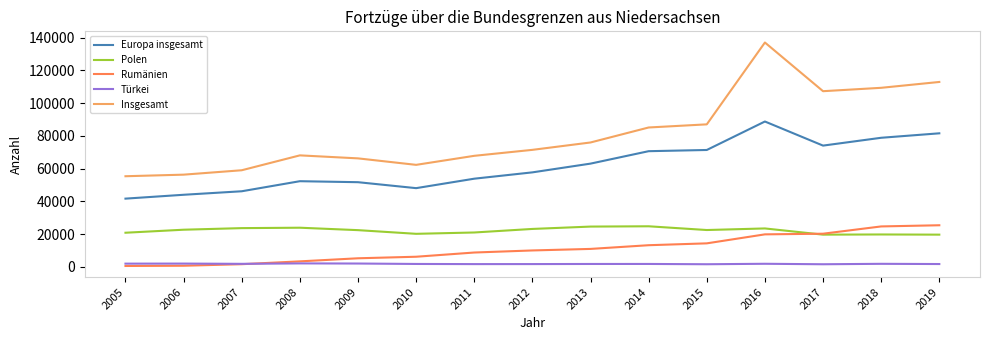

Which series has the largest total across all categories?

Insgesamt